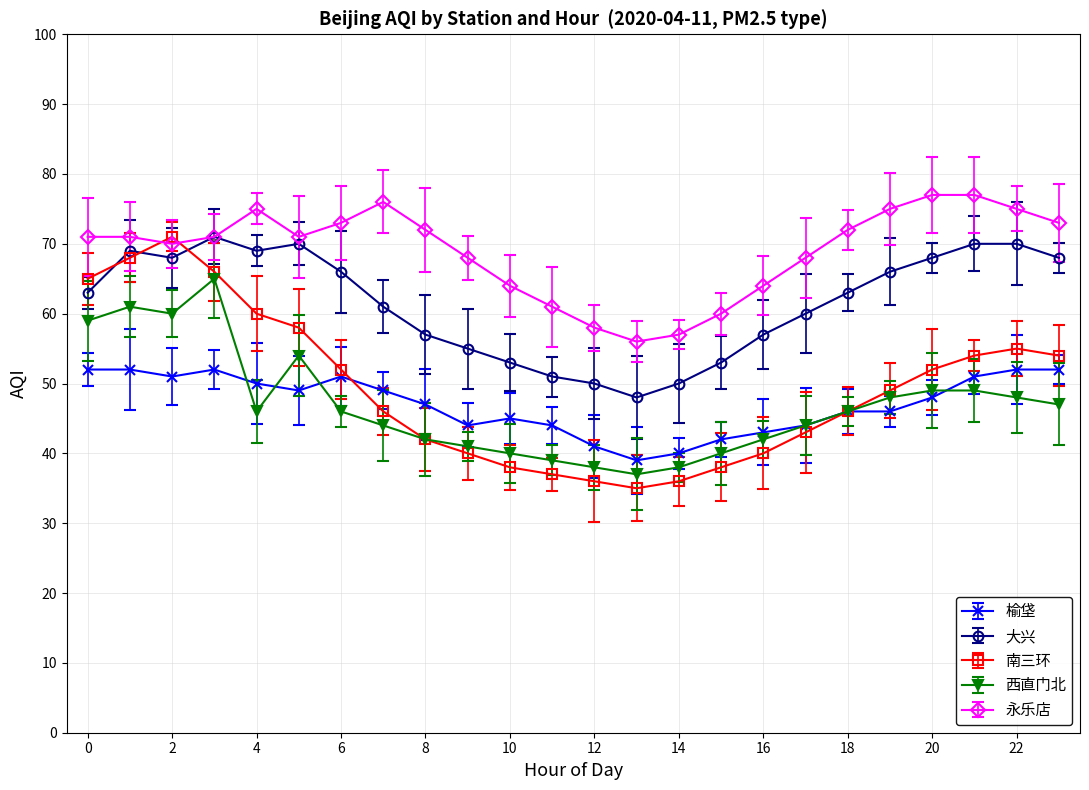

How many data points in 榆垡 are above 48?

11